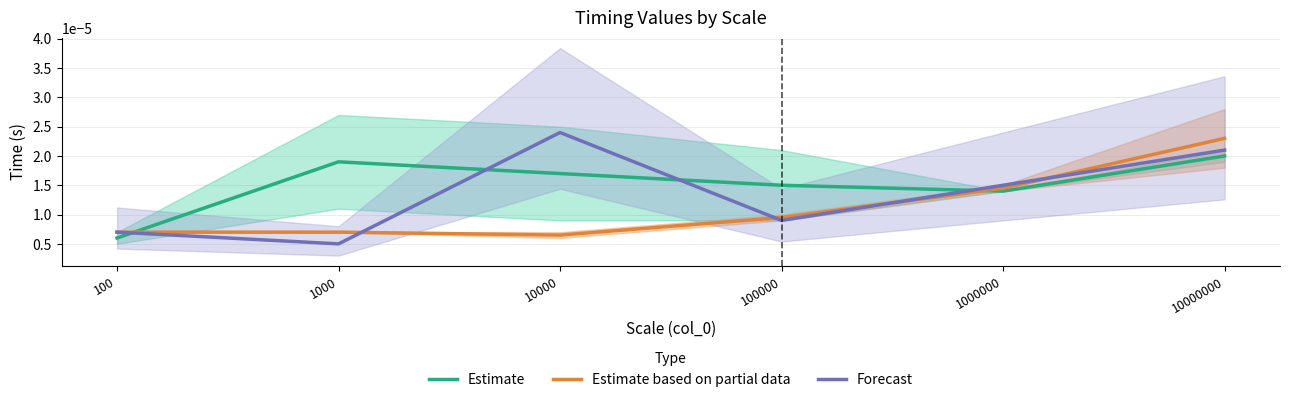

List the series in order of their peak value, lowest first.

Estimate, Estimate based on partial data, Forecast